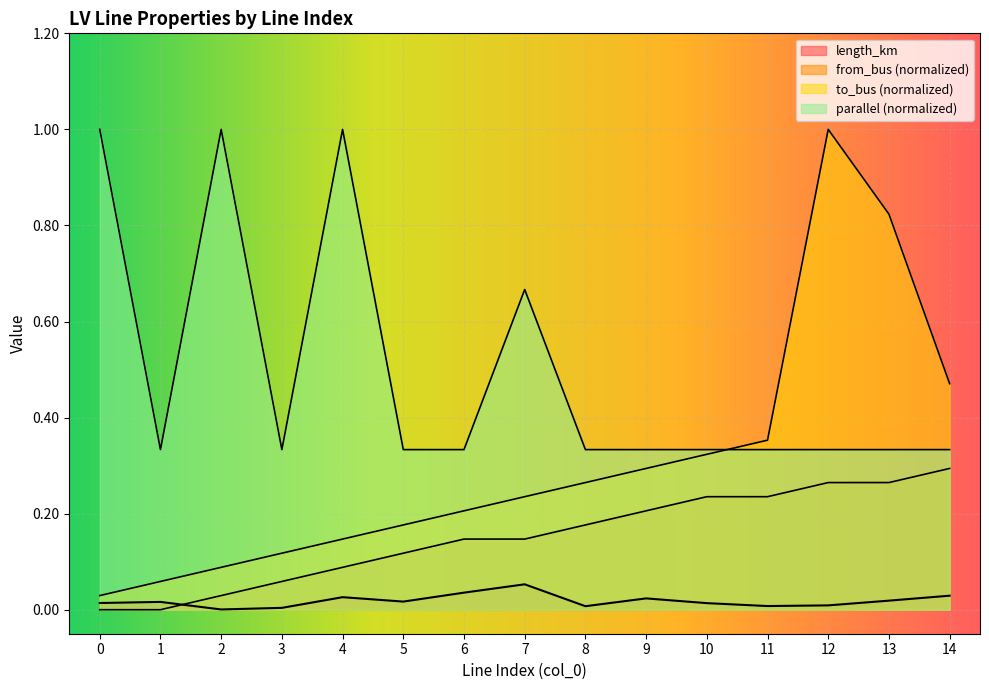

Reading left to right, extract all data points from this chart.

length_km: 0.0	0.0	0.0	0.0	0.0	0.0	0.0	0.1	0.0	0.0	0.0	0.0	0.0	0.0	0.0
from_bus: 0.0	0.0	0.0	0.1	0.1	0.1	0.1	0.1	0.2	0.2	0.2	0.2	0.3	0.3	0.3
to_bus: 0.0	0.1	0.1	0.1	0.1	0.2	0.2	0.2	0.3	0.3	0.3	0.4	1.0	0.8	0.5
parallel: 1.0	0.3	1.0	0.3	1.0	0.3	0.3	0.7	0.3	0.3	0.3	0.3	0.3	0.3	0.3